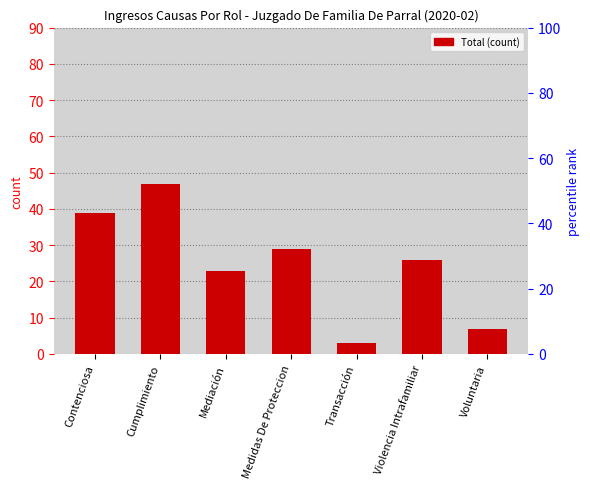

What is the ratio of the value at Mediación to the value at Contenciosa?

0.6